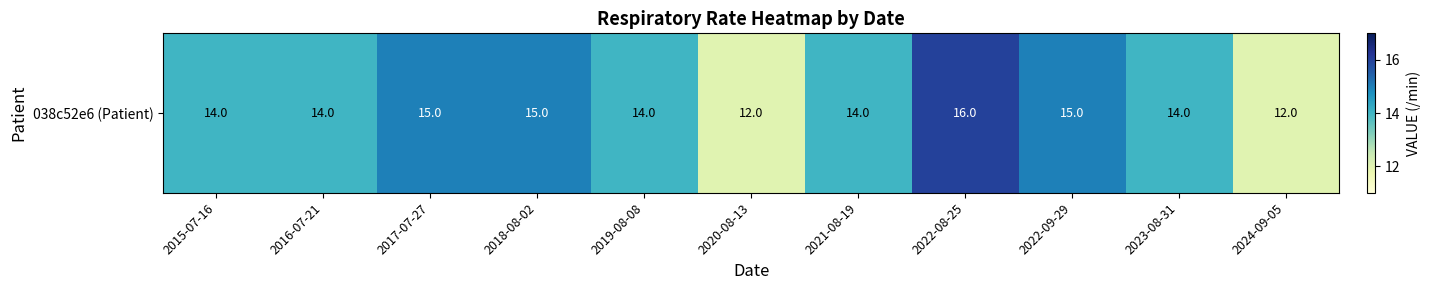

The chart shows a value of 7 at 2022-09-29. True or false?

False